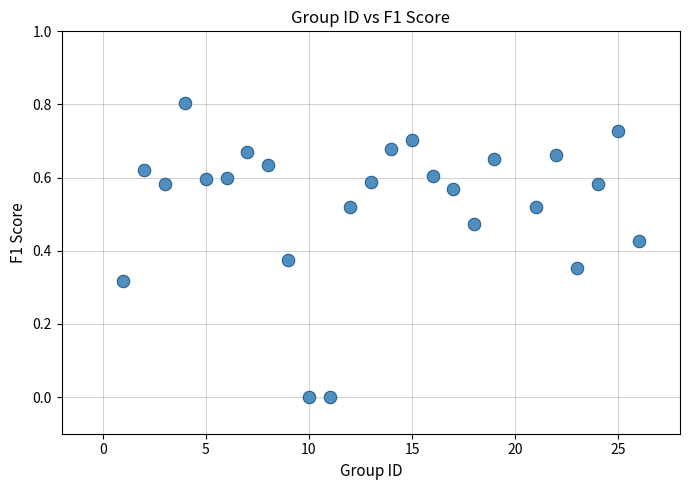

What is the range of Y values (max minus min)?

0.8